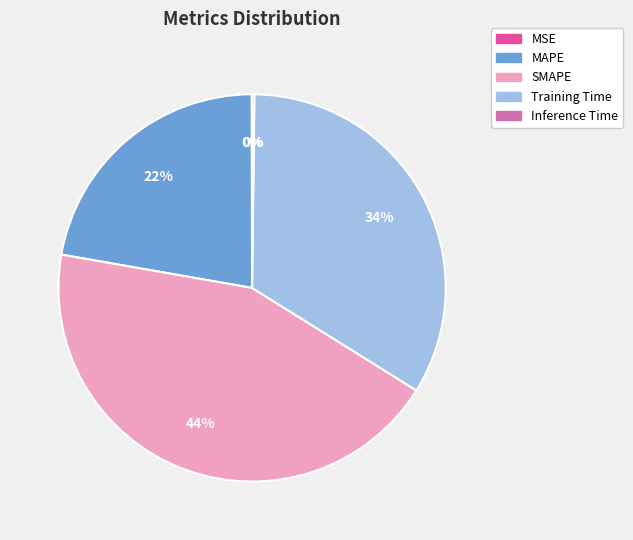

Does Training Time account for over 50% of the chart?

No